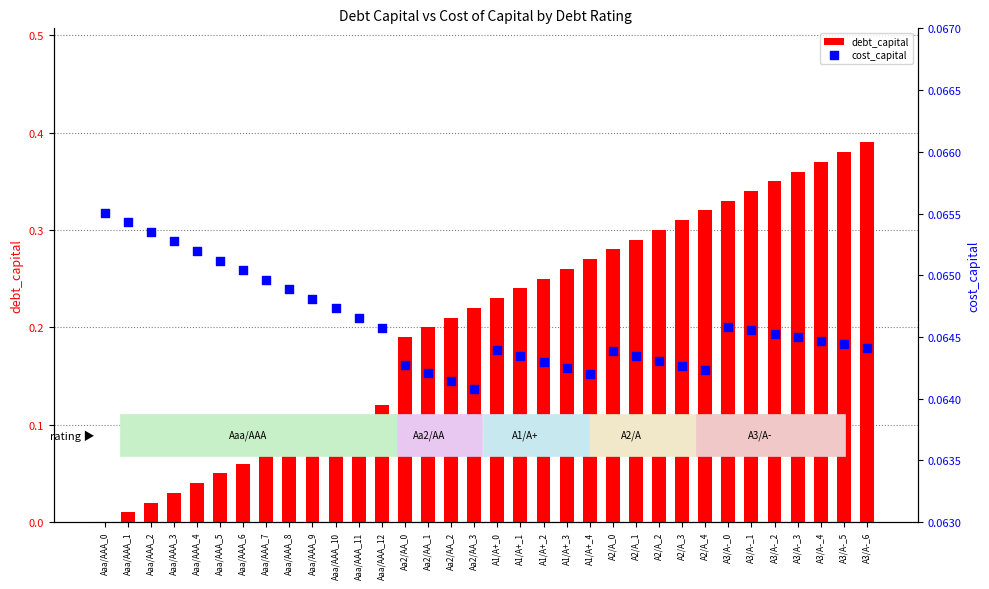

Is the value of cost_capital at A2/A_0 greater than the value of debt_capital at A3/A-_3?

No